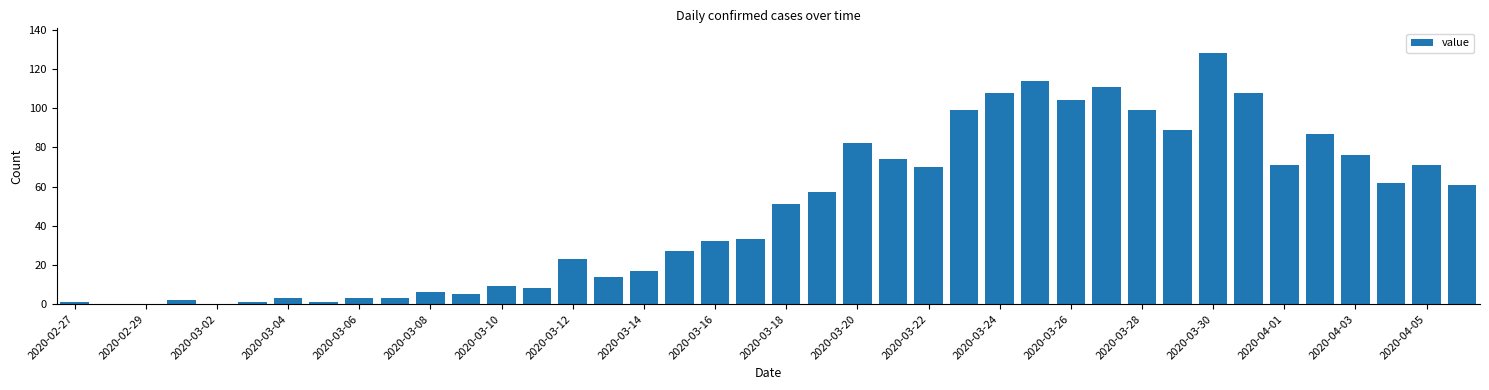

What is the sum of all values?

1910